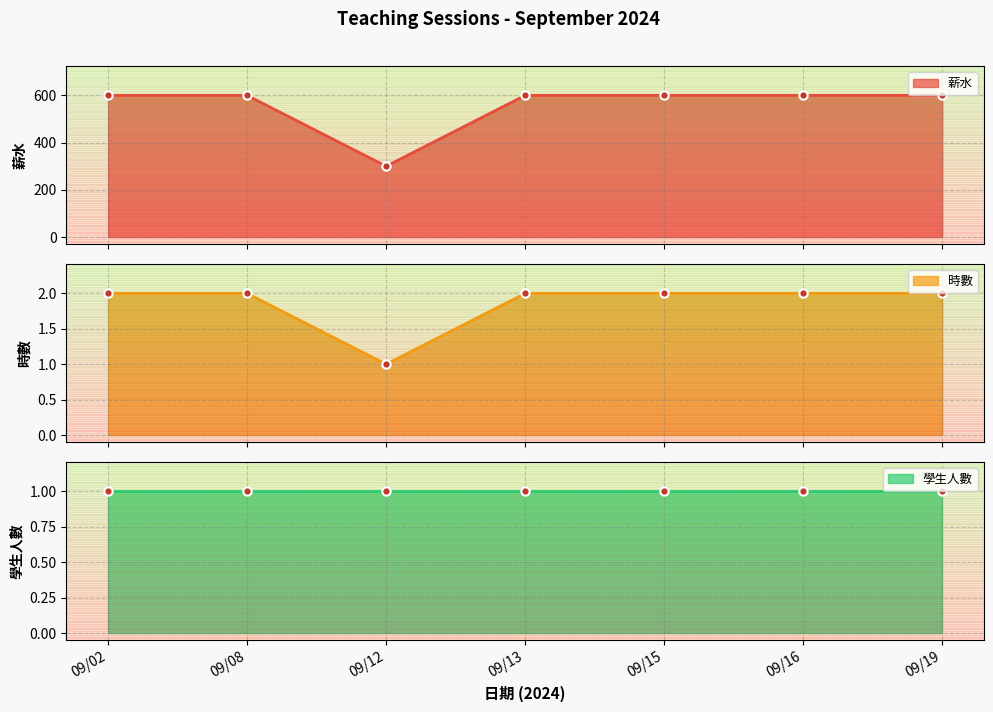

What is the sum of all 時數 values?

13